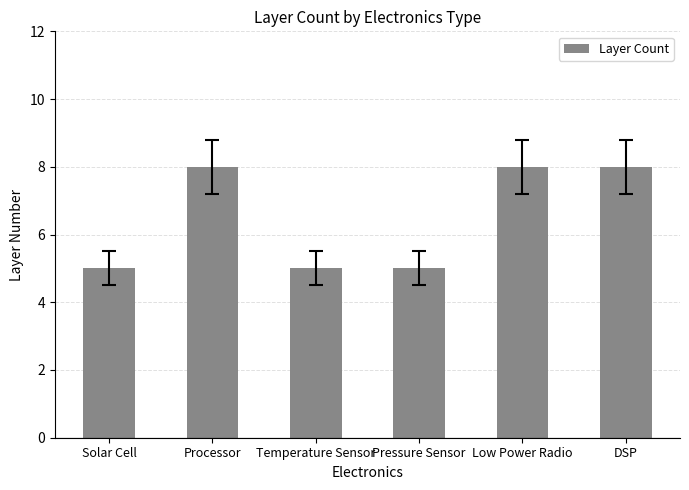

Is it true that the value at DSP is 5?

False